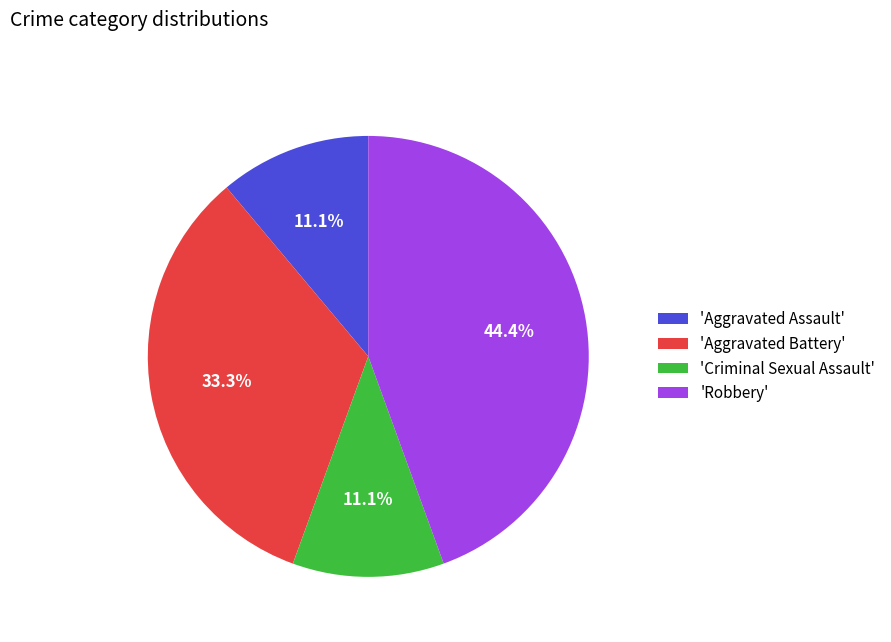

To the nearest percent, what is the difference between the largest and smallest slice percentages?

33%